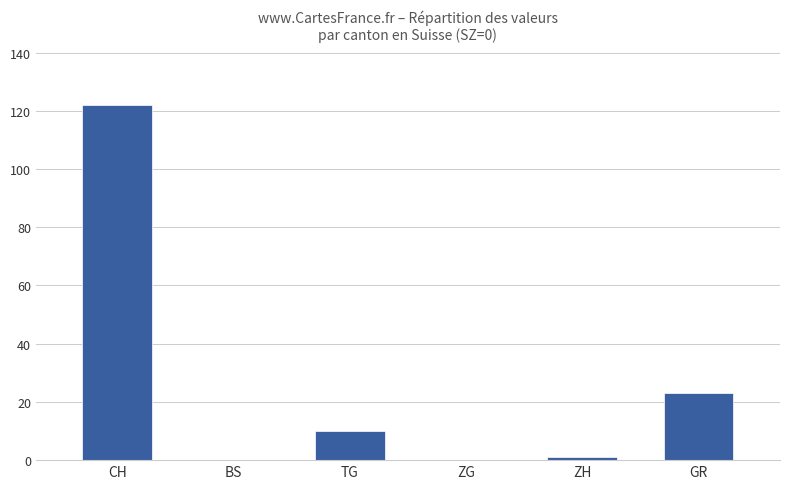

What is the difference between the values at BS and TG?

10